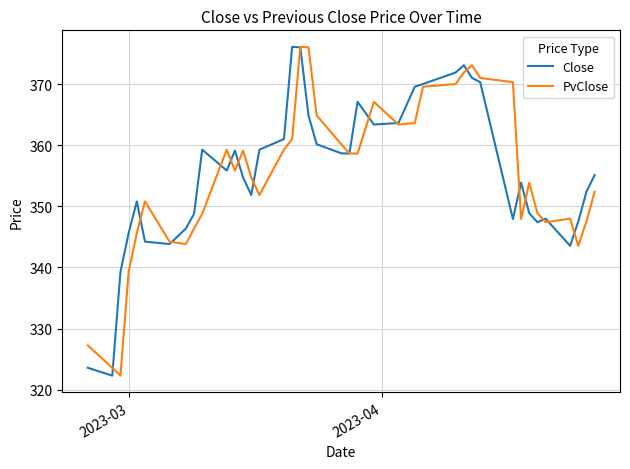

What is the lowest value of the Close series?

322.3